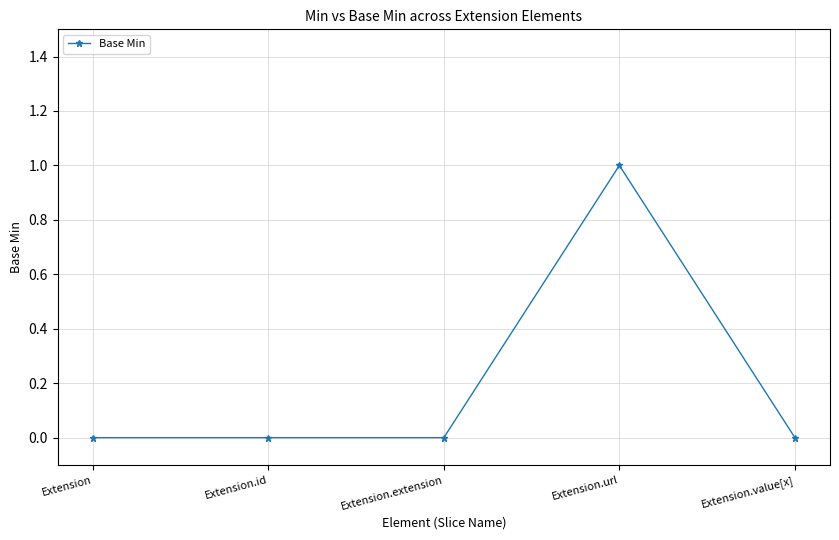

What is the value of the 4th point from the left?

1